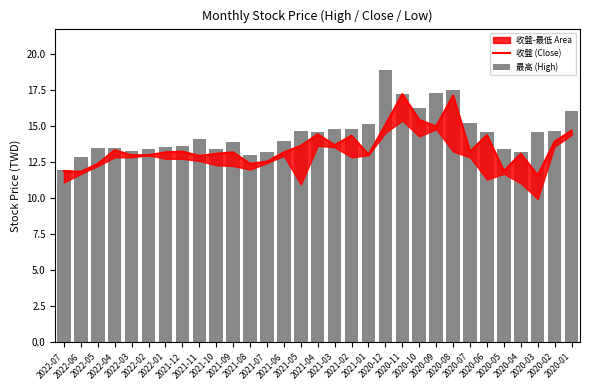

What is the difference between the highest and lowest values at 2020-09?

2.4